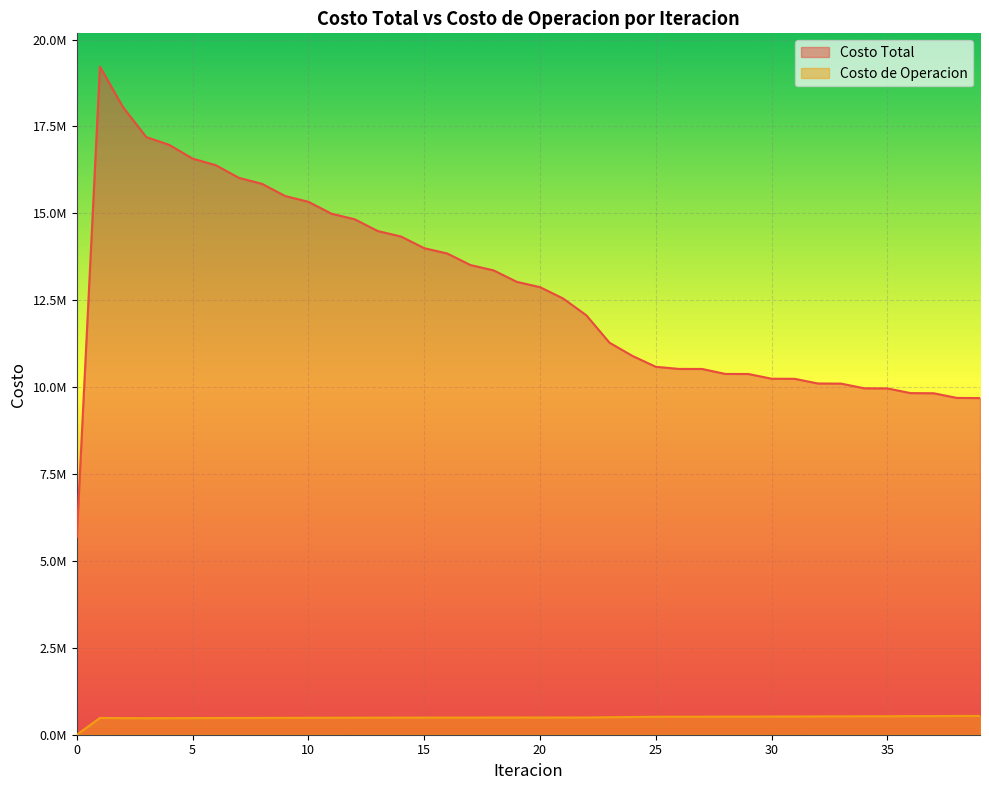

Is it true that Costo Total equals 14333377.9 at 14?

True